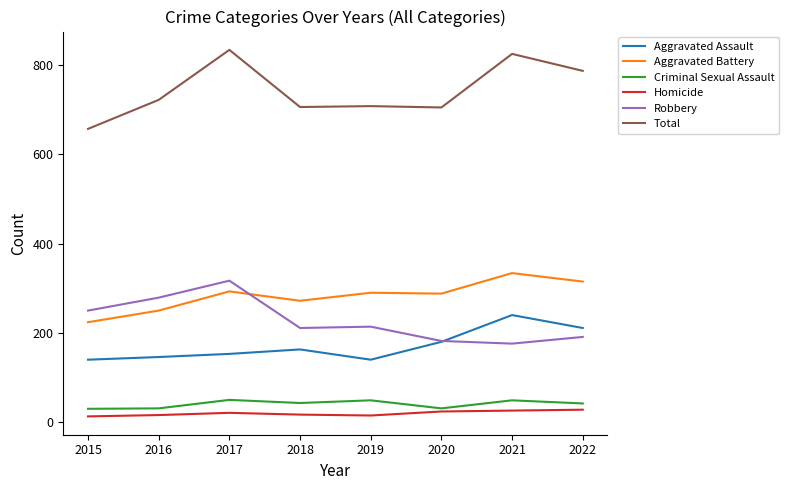

The value of Total at 2018 is 706. True or false?

True